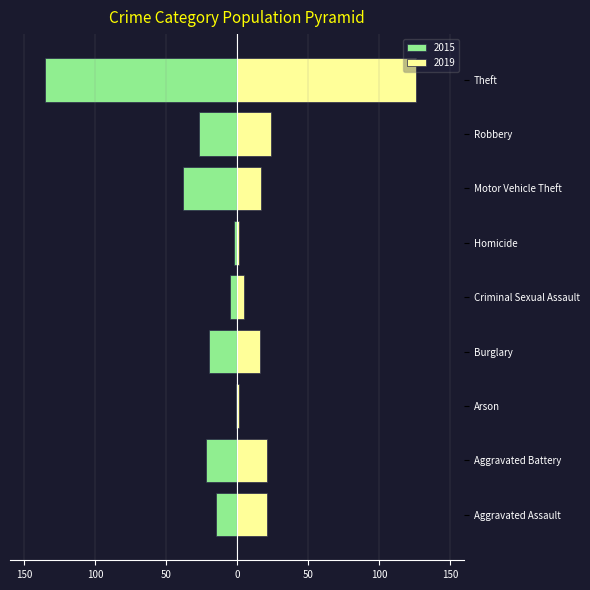

Which category has the highest value in the 2019 series?

Theft